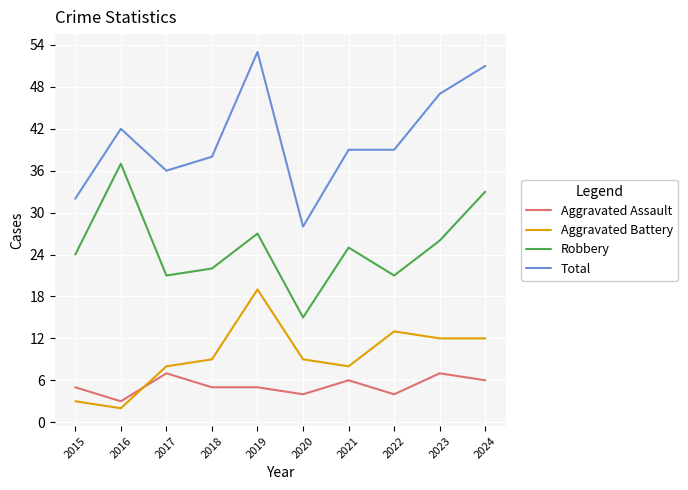

What is the approximate value of Aggravated Battery at 2020, to the nearest 5?

10